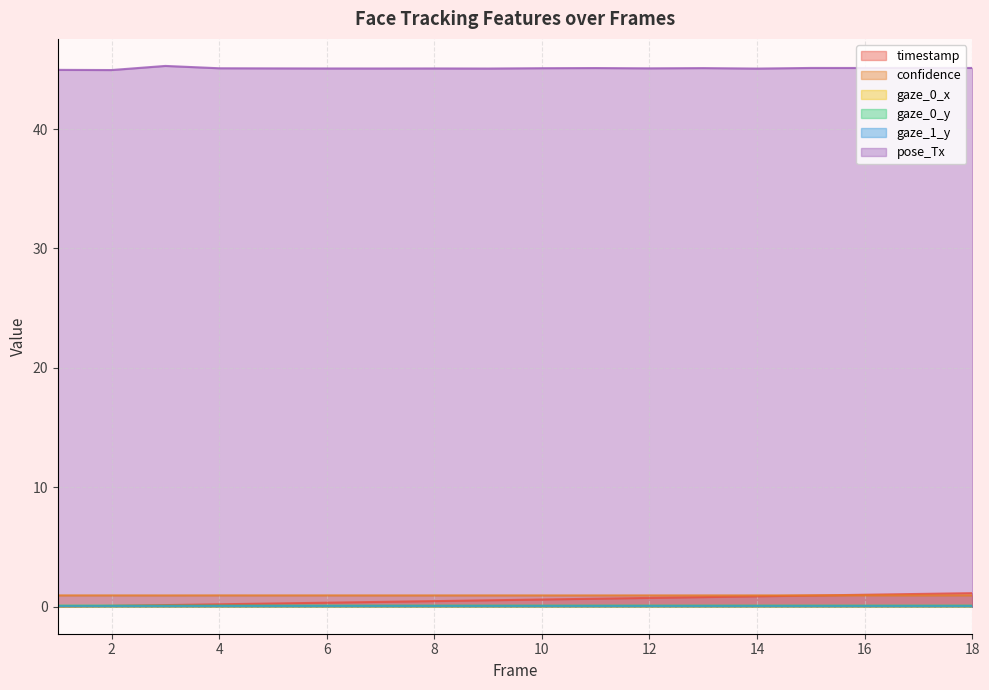

Which label corresponds to the largest value in the chart?

3